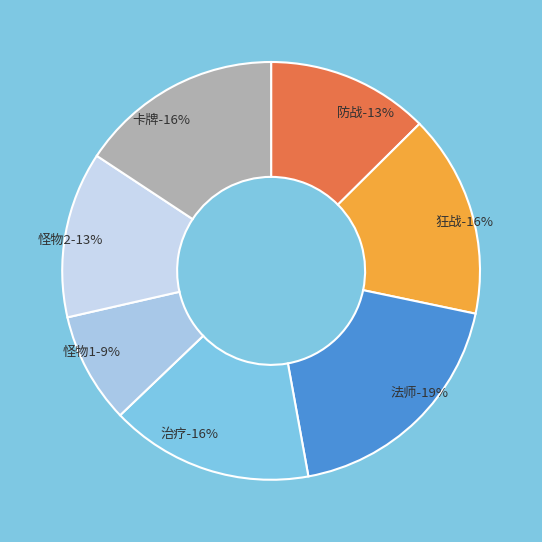

To the nearest percent, what percentage of the pie is demo版本治疗，1级默认值?

16%